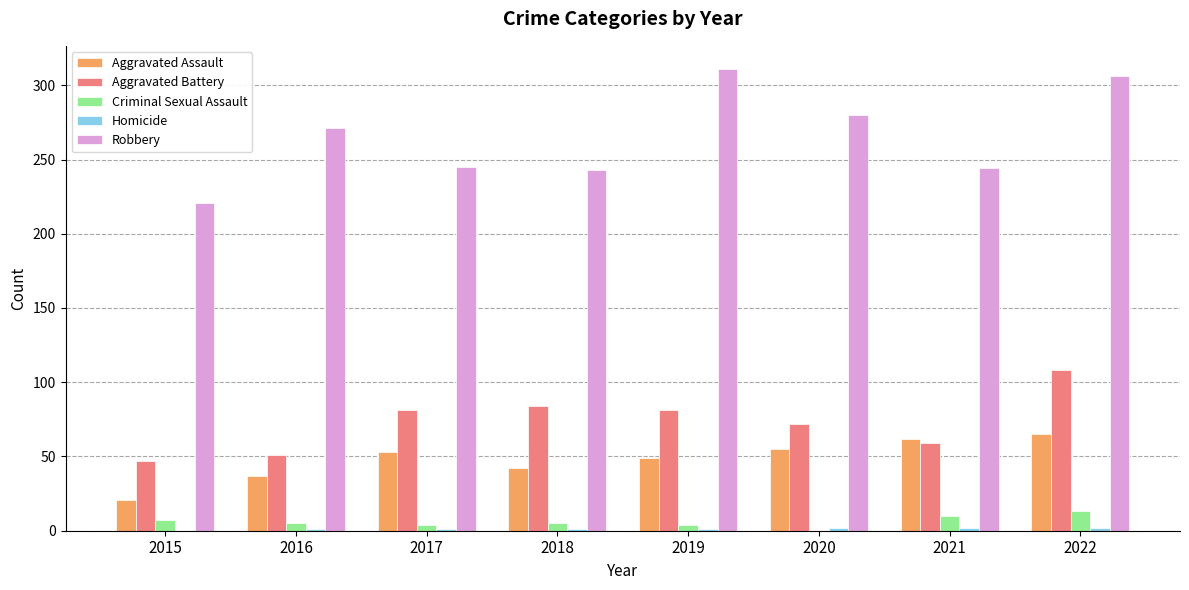

What is the highest value of the Aggravated Assault series?

65